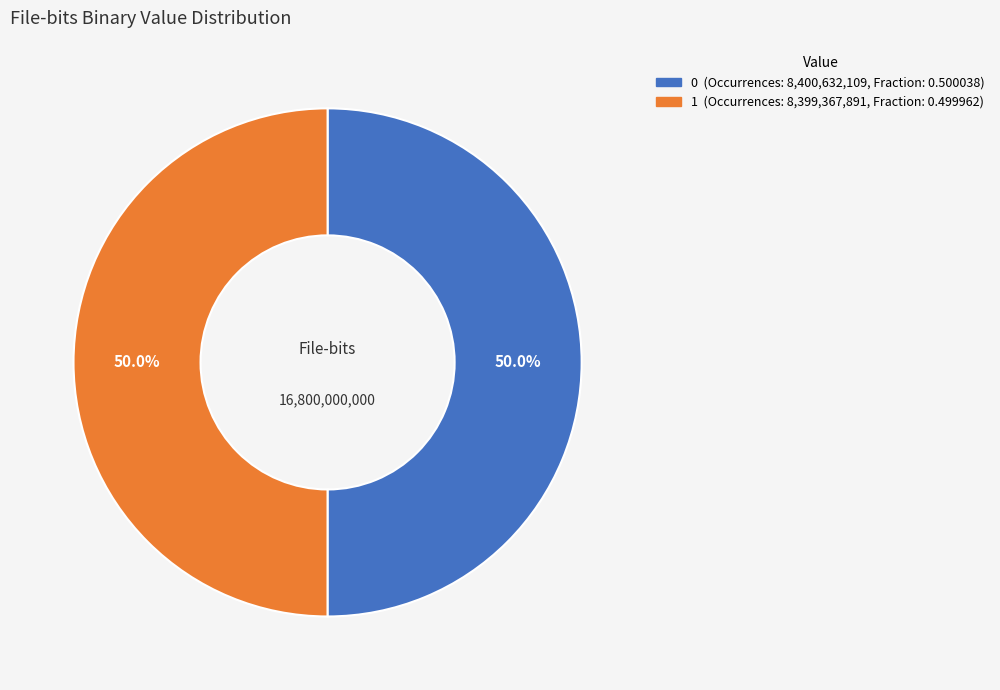

Is it true that 0 is 62% of the pie?

False